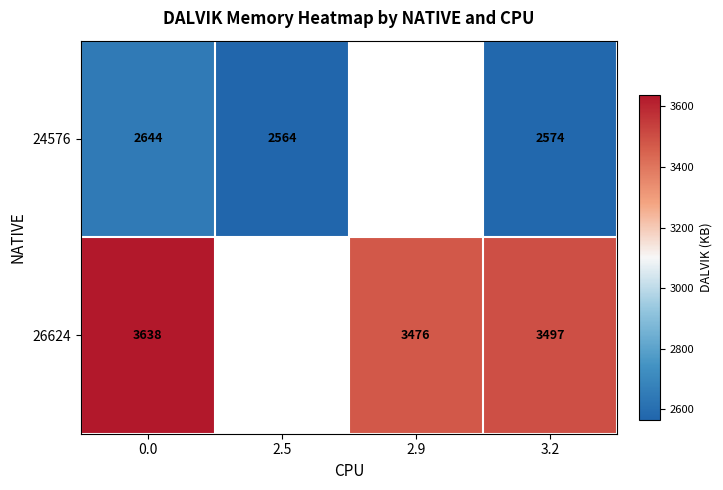

How many values in 26624 are above zero?

3